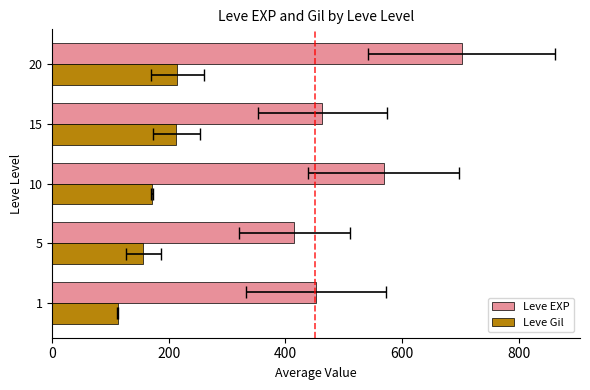

The value of Leve Gil at 15 is 213.0. True or false?

True